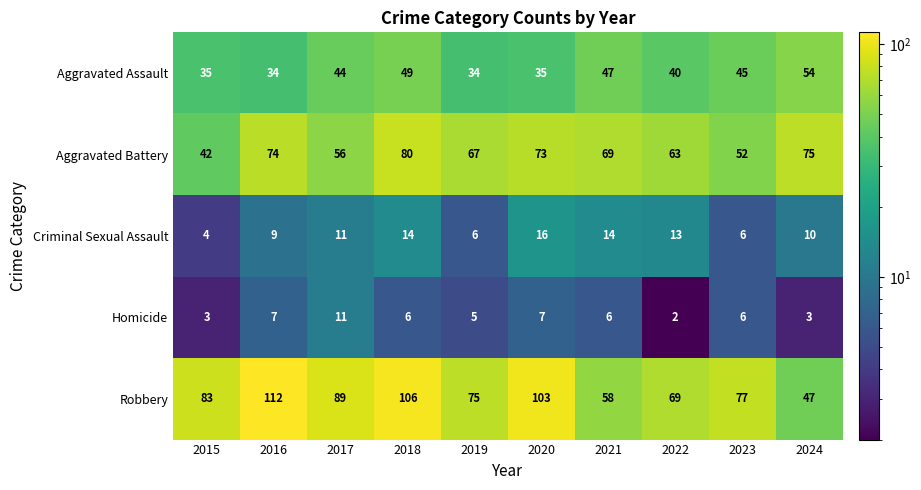

Which category has the highest value across all series?

2016